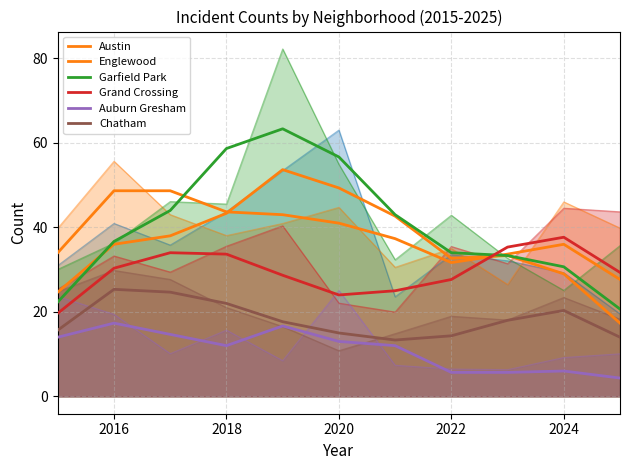

Which series changed the most between 2020 and 9?

Garfield Park